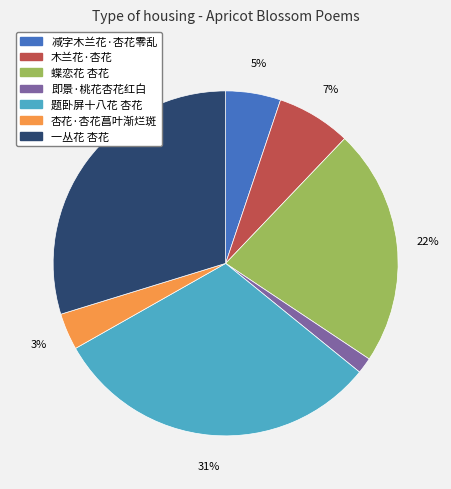

Is there a majority slice in this chart?

No